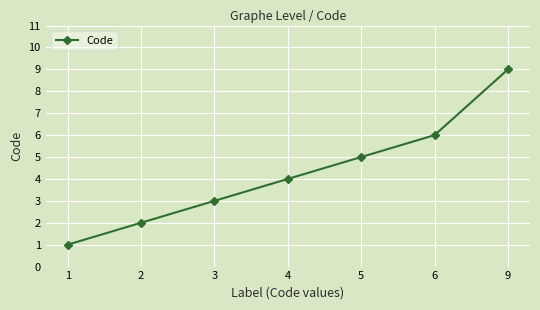

The value at 2 is 2. True or false?

True